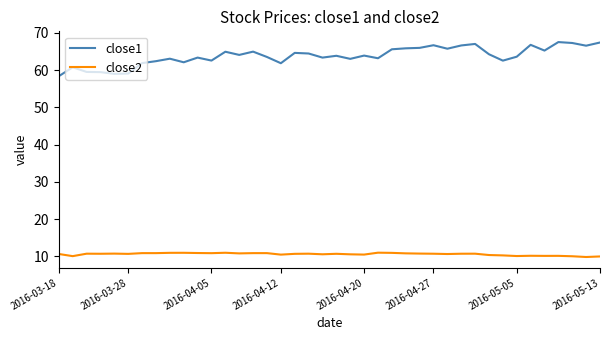

What is the minimum value for close1?

58.4